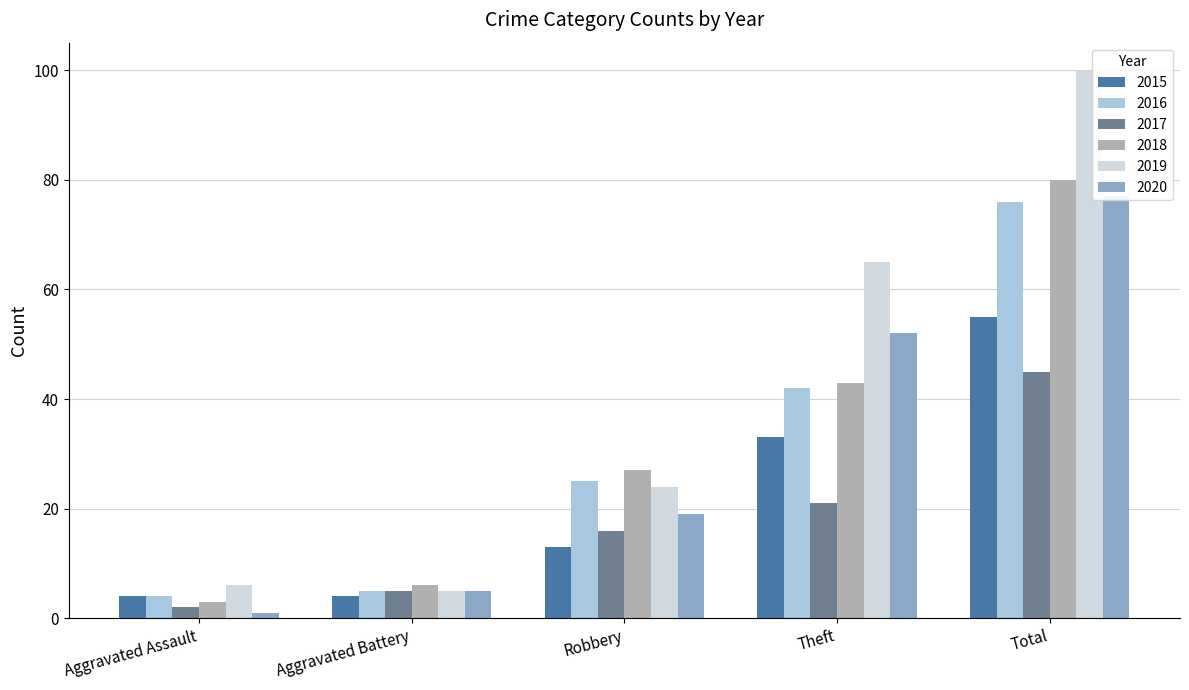

Count the 2015 values in the range 4 to 33.

4